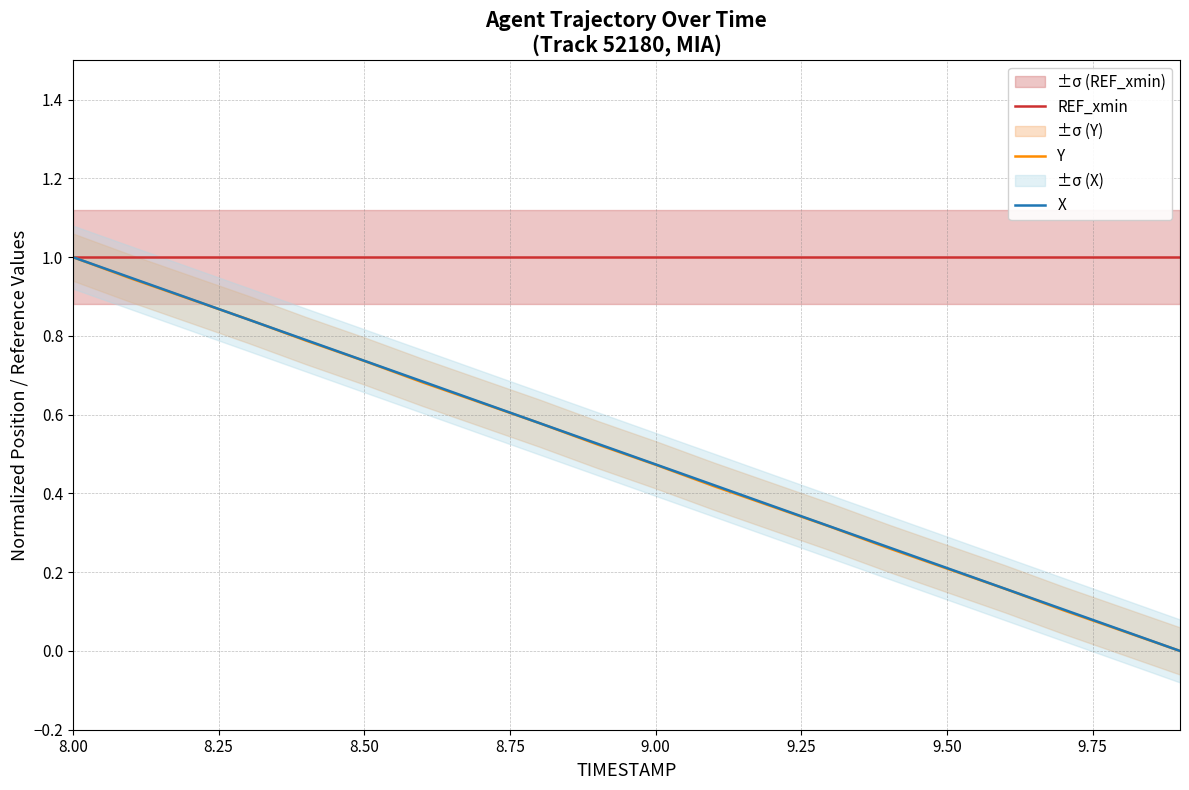

What is the difference between the maximum and minimum values in the X series?

1.0